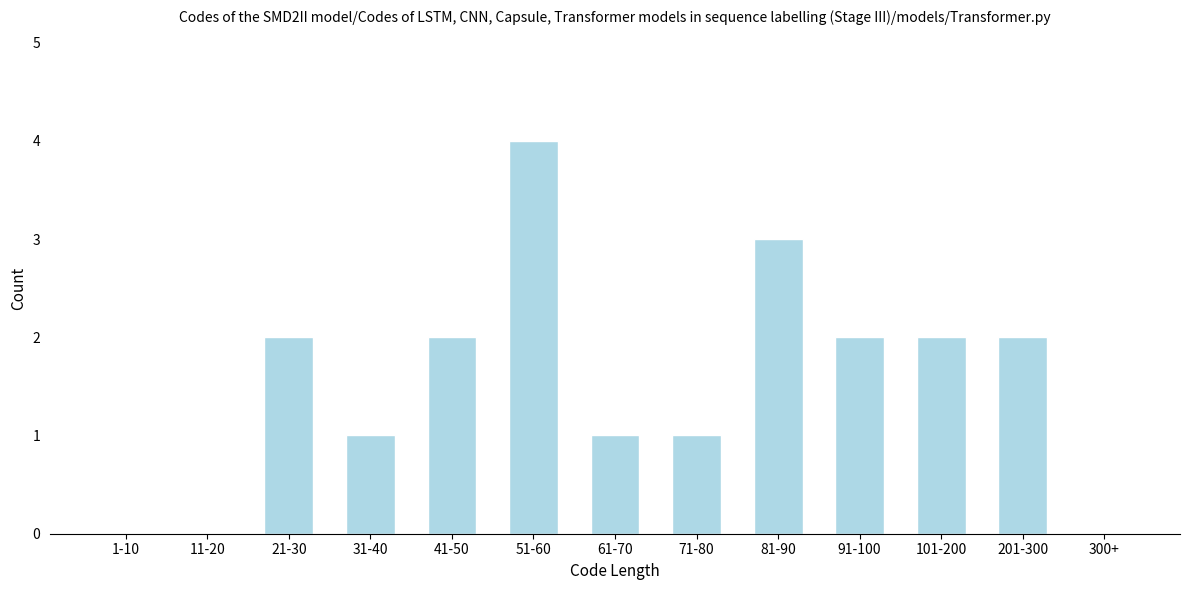

Reading right to left, extract all data points from this chart.

300+=0	201-300=2	101-200=2	91-100=2	81-90=3	71-80=1	61-70=1	51-60=4	41-50=2	31-40=1	21-30=2	11-20=0	1-10=0